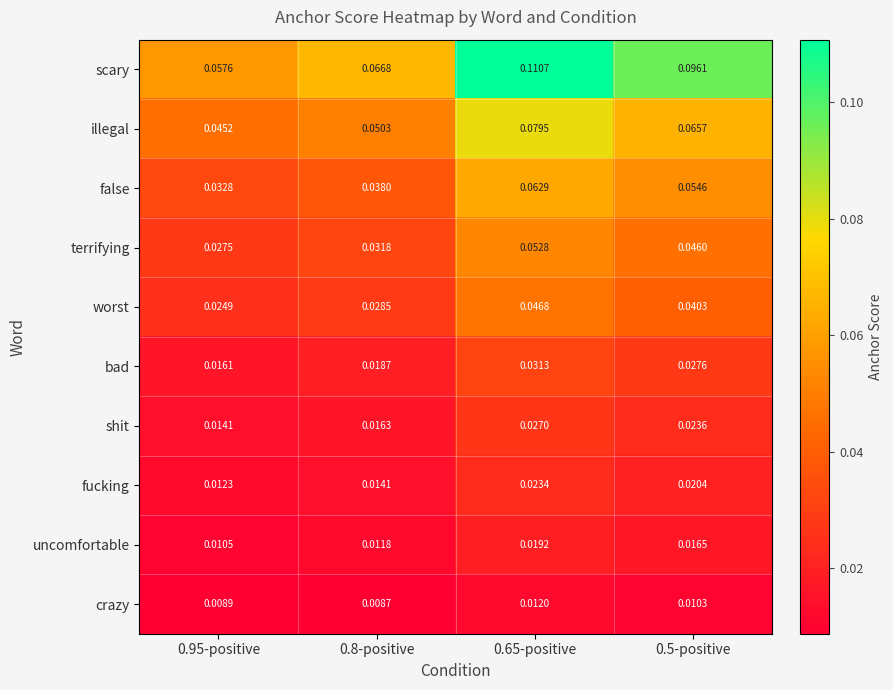

List the series in order of their peak value, lowest first.

crazy, uncomfortable, fucking, shit, bad, worst, terrifying, false, illegal, scary